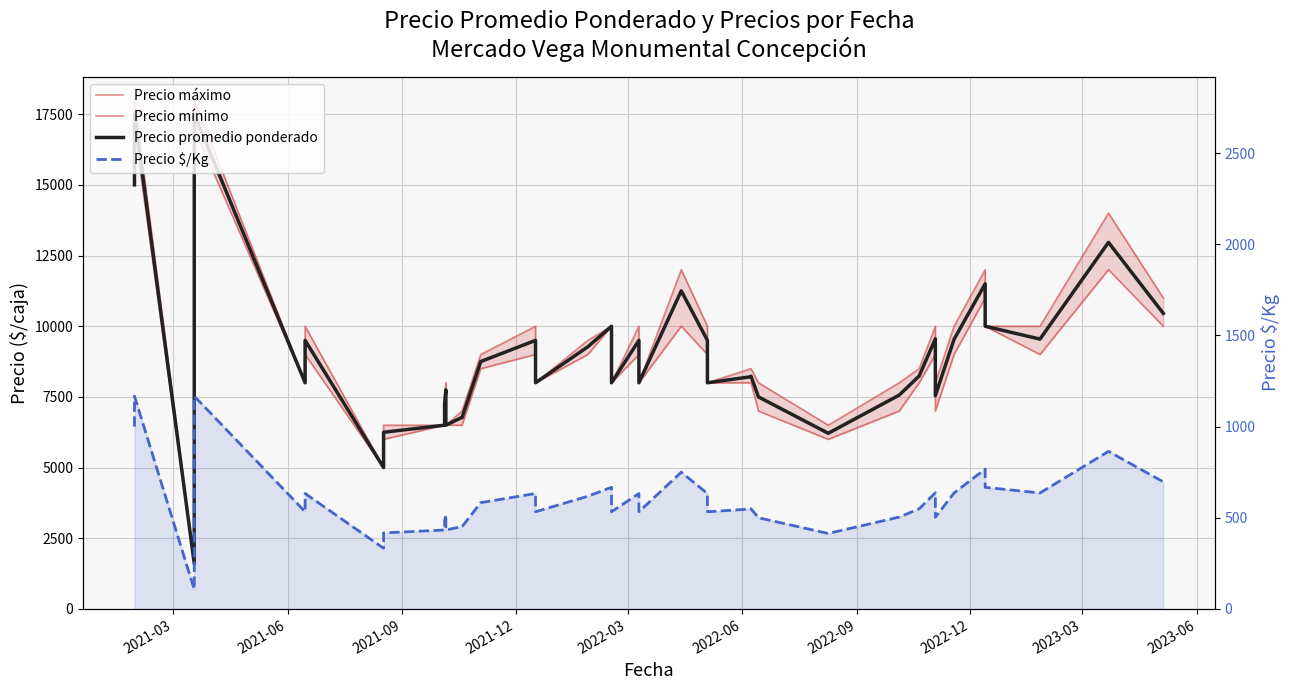

True or false: Precio mínimo and Precio máximo cross at least once.

False